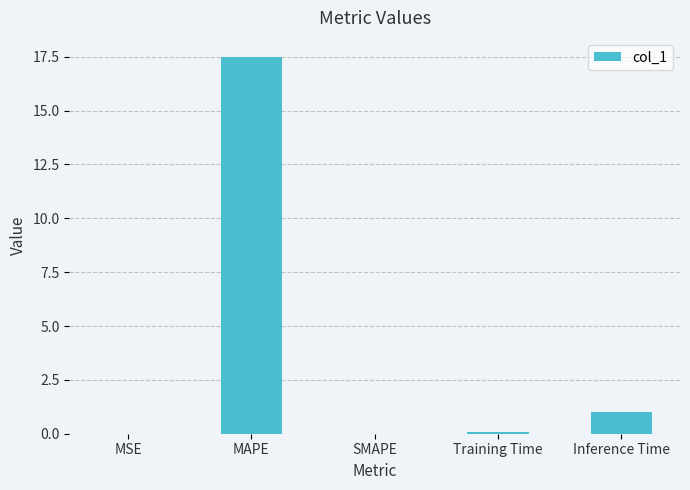

The chart shows a value of 1.0 at Inference Time. True or false?

True